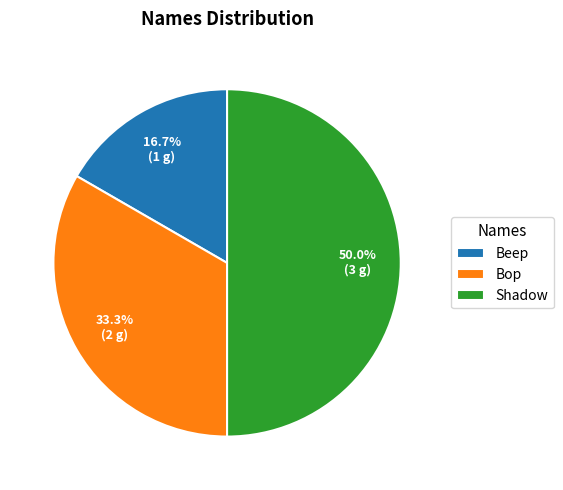

To the nearest percent, what is the combined percentage of Shadow and Beep?

67%